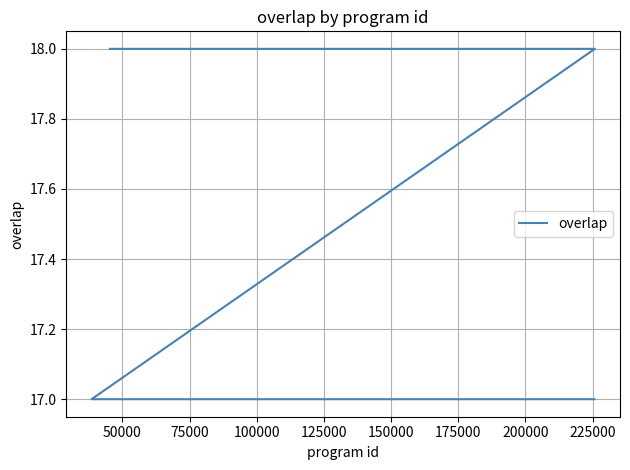

Does the chart have visible grid lines?

Yes